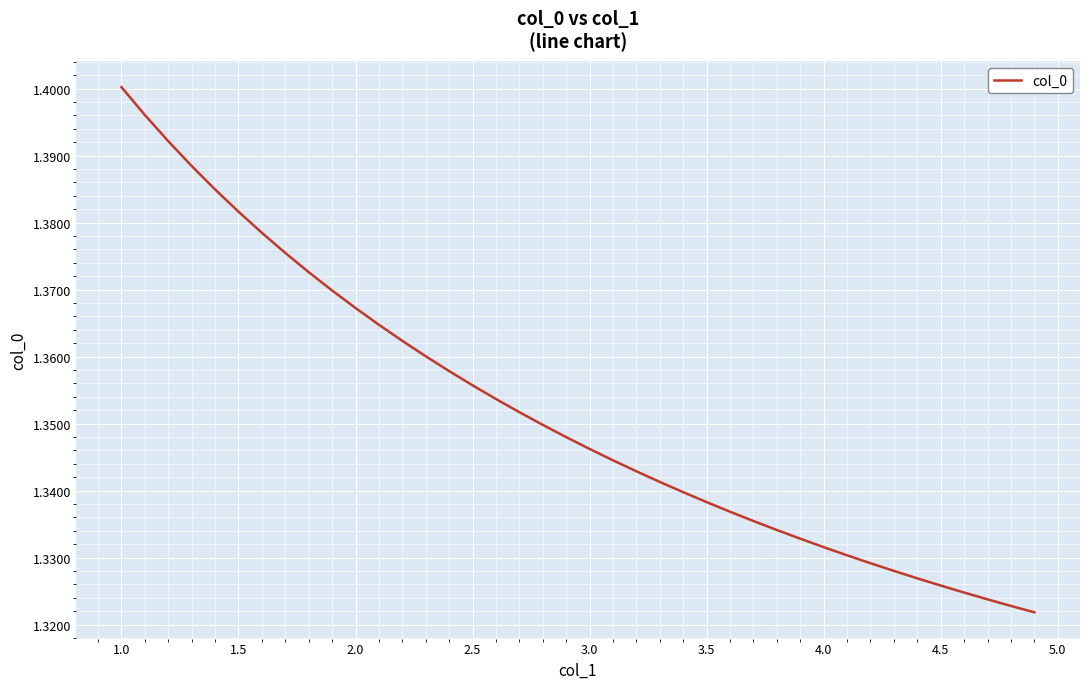

Does the chart have visible grid lines?

Yes